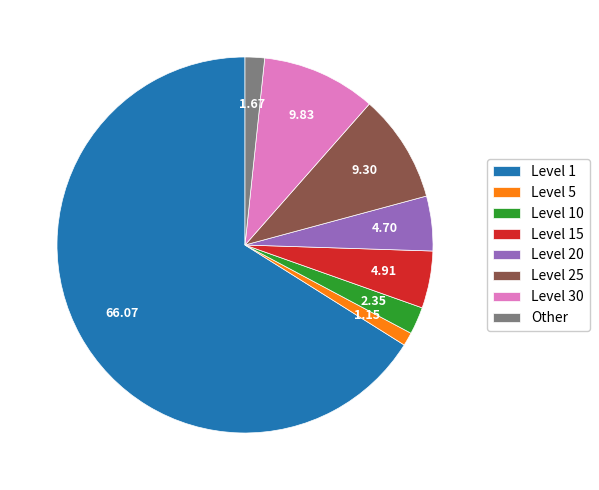

Approximately how many times larger is the value at Level 25 compared to Level 20?

2.0